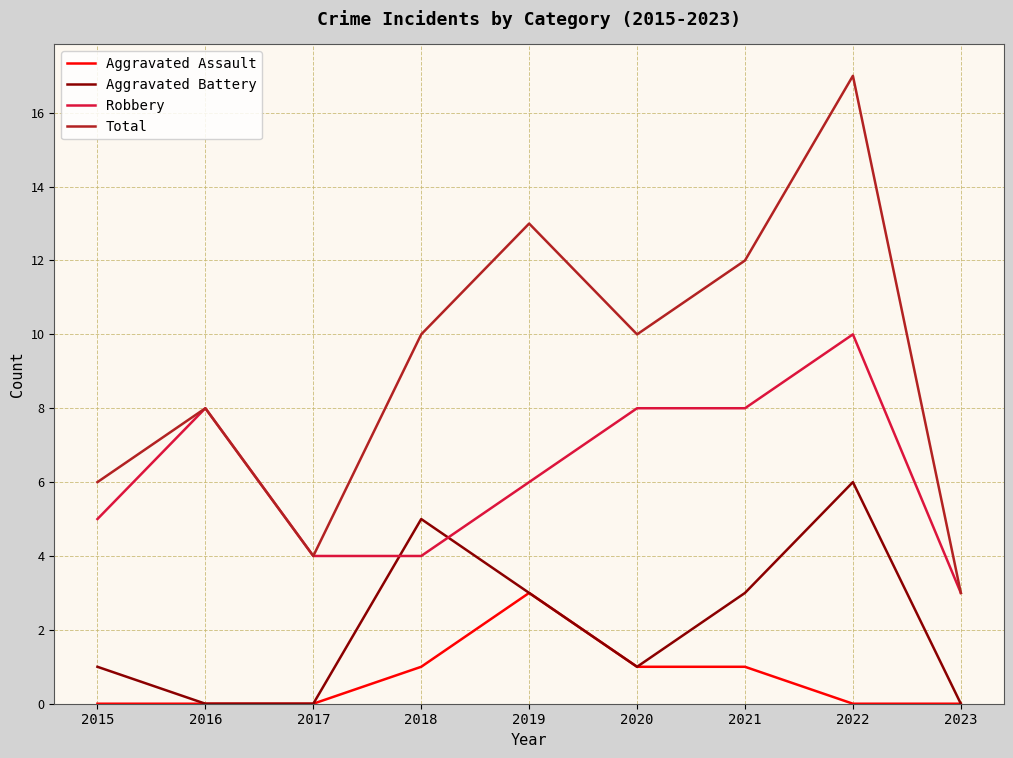

What are all the series names shown in the legend?

Aggravated Assault, Aggravated Battery, Robbery, Total